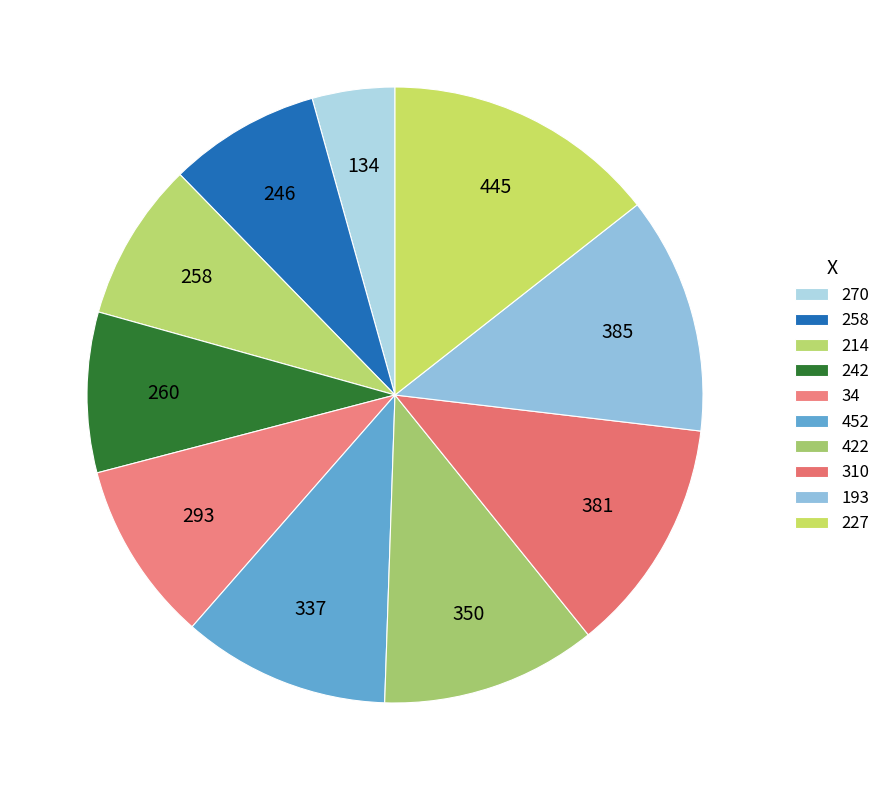

The 227 slice represents 7% of the pie. True or false?

False